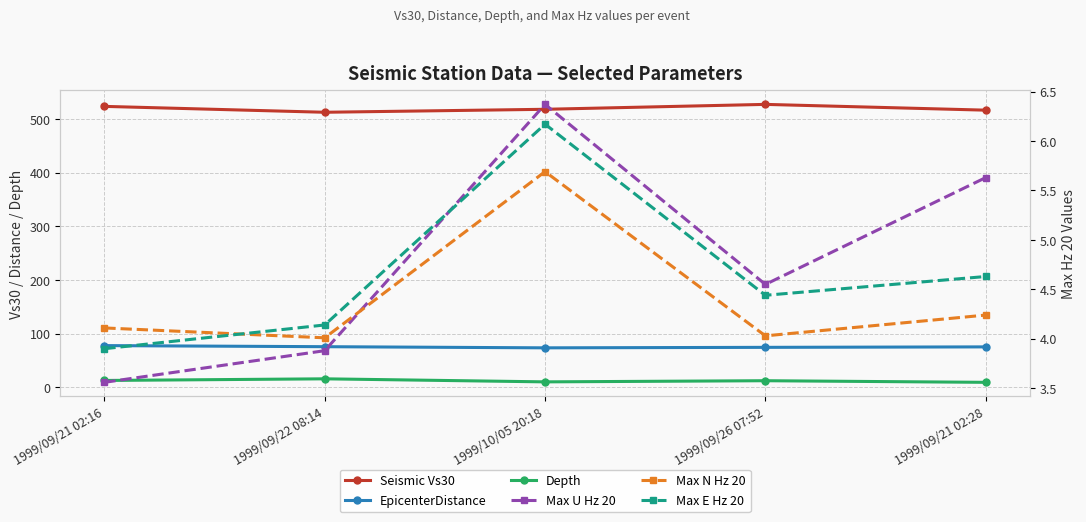

True or false: Depth and Max E Hz 20 intersect in this chart.

False